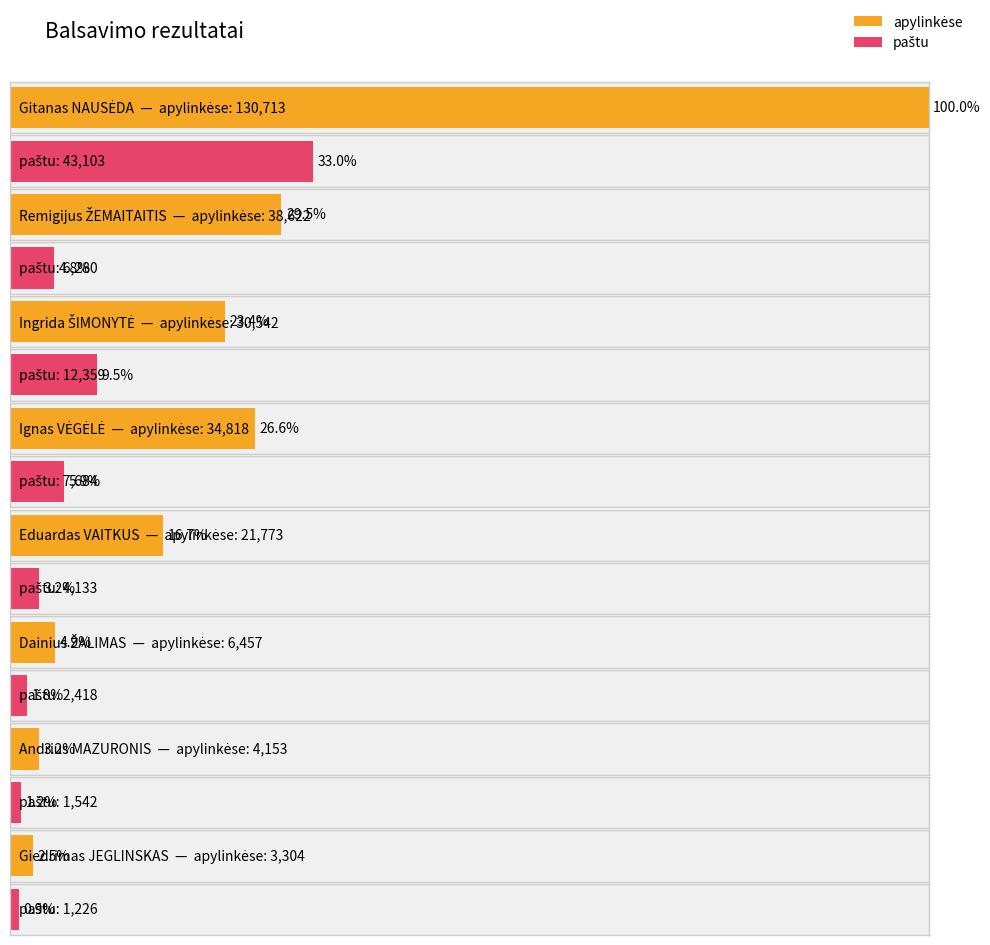

Rank the categories by apylinkėse value from lowest to highest.

Giedrimas JEGLINSKAS, Andrius MAZURONIS, Dainius ŽALIMAS, Eduardas VAITKUS, Ingrida ŠIMONYTĖ, Ignas VĖGĖLĖ, Remigijus ŽEMAITAITIS, Gitanas NAUSĖDA